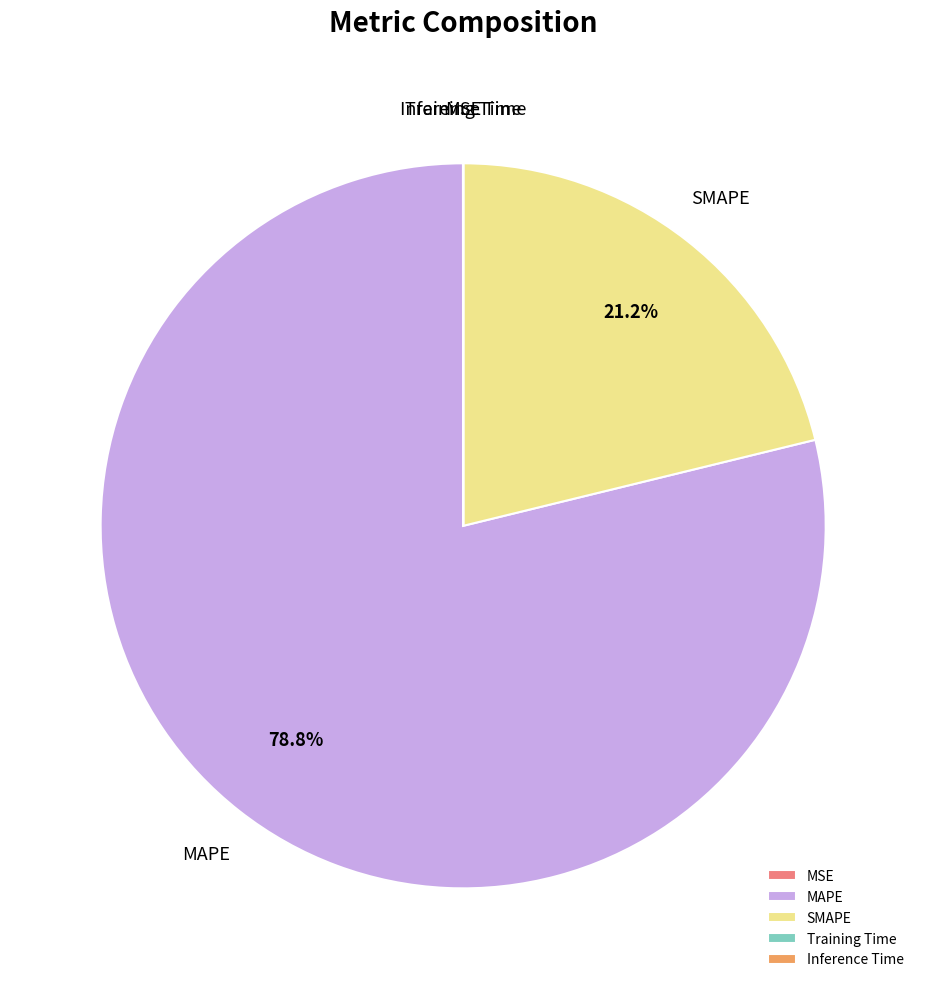

What is the largest slice in the pie chart?

MAPE